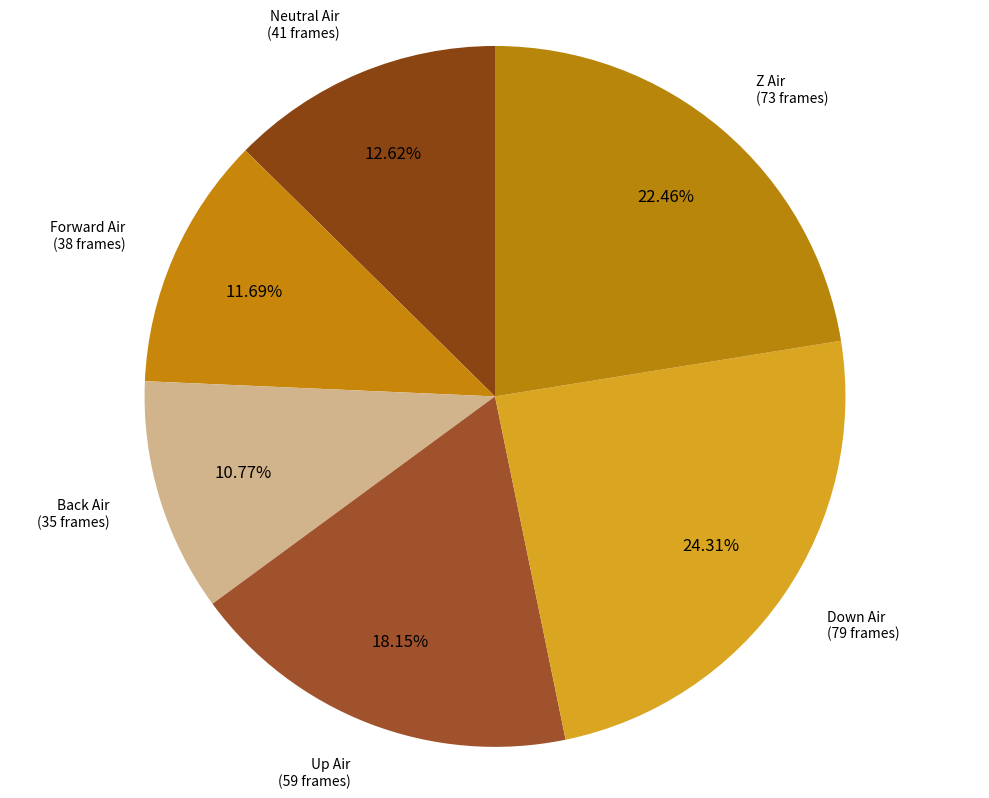

Which category has the smallest portion of the pie?

Back Air